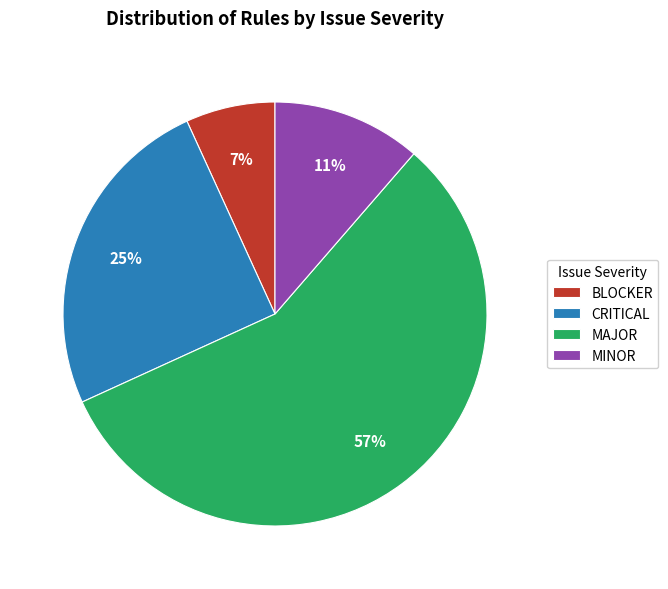

What is the smallest slice in the pie chart?

BLOCKER